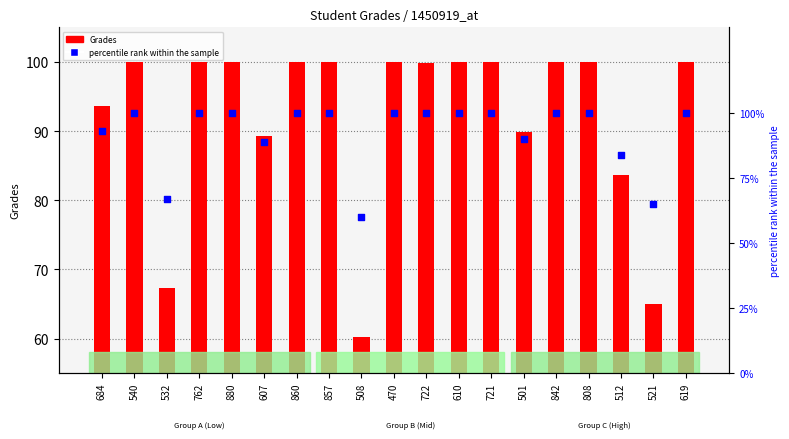

What is the total value across all series at 684?

186.7